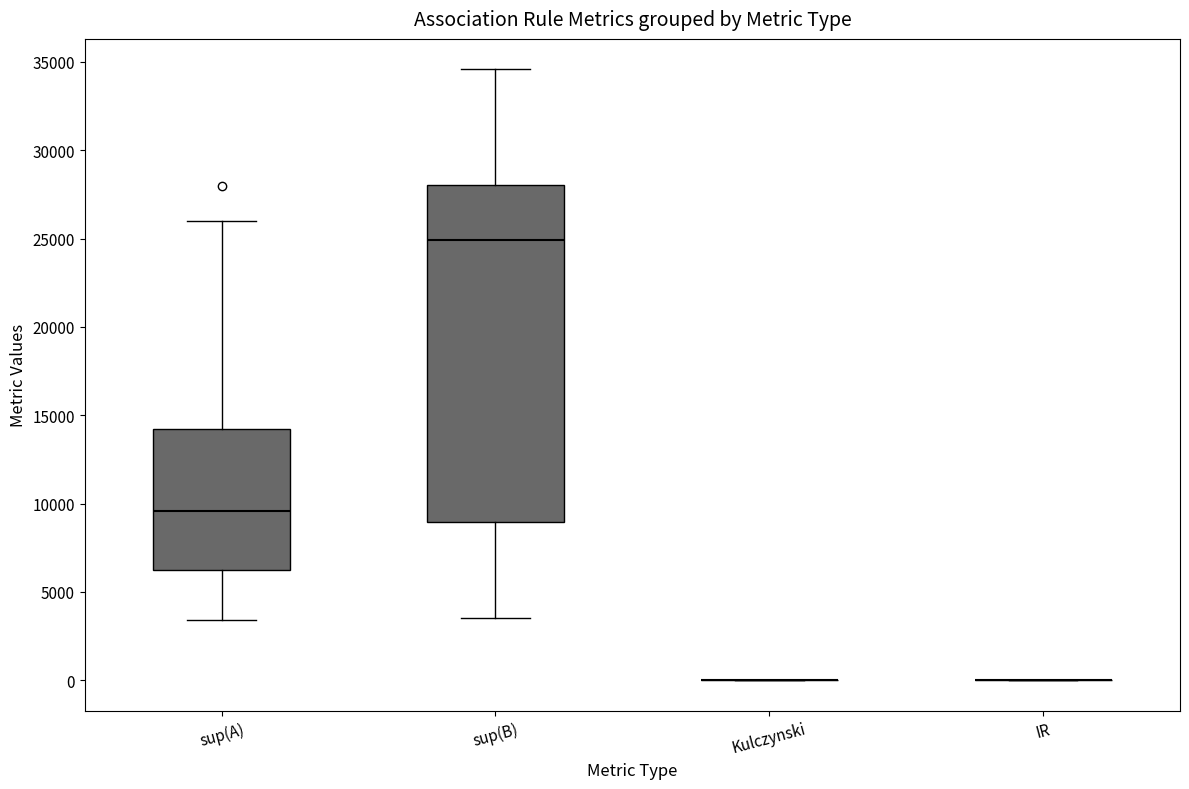

Where is the upper edge of the box for sup(A) on the y-axis? The values are not printed on the chart, so give them approximately, as read against the axis.

14000